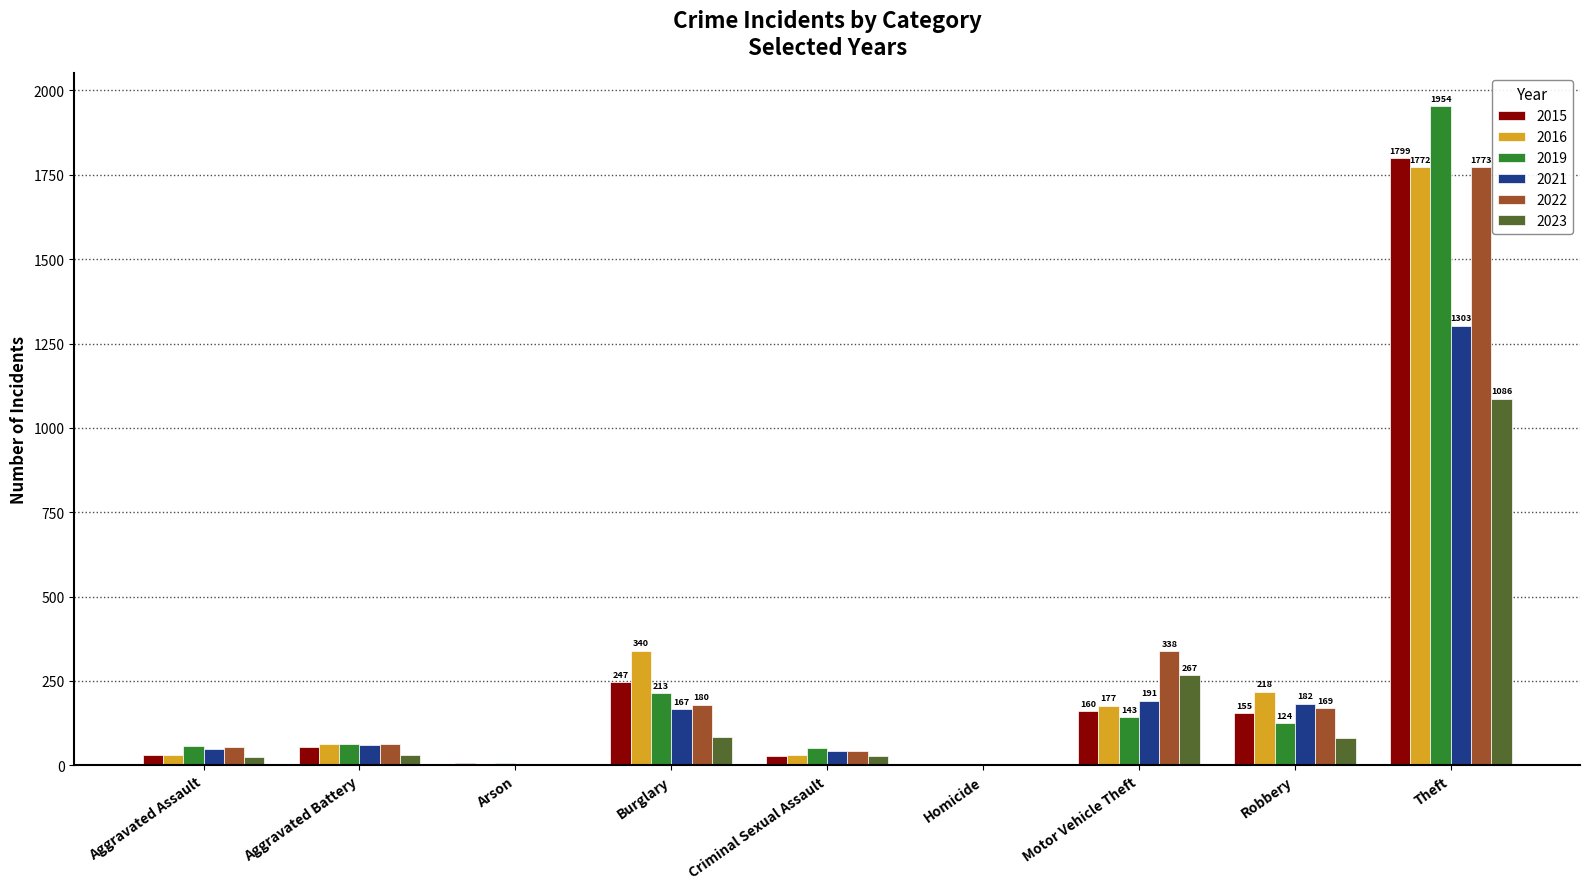

At which category does the chart reach its peak across all series?

Theft